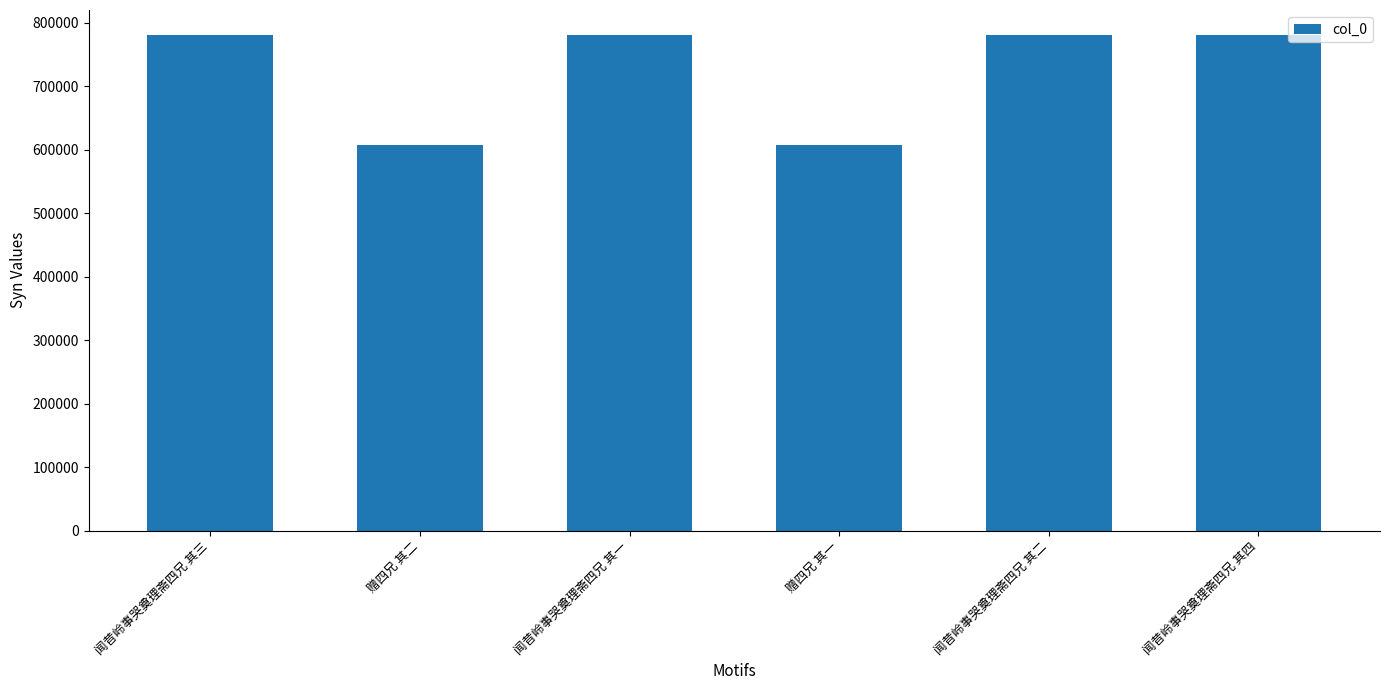

What is the sum of all values?

4341495